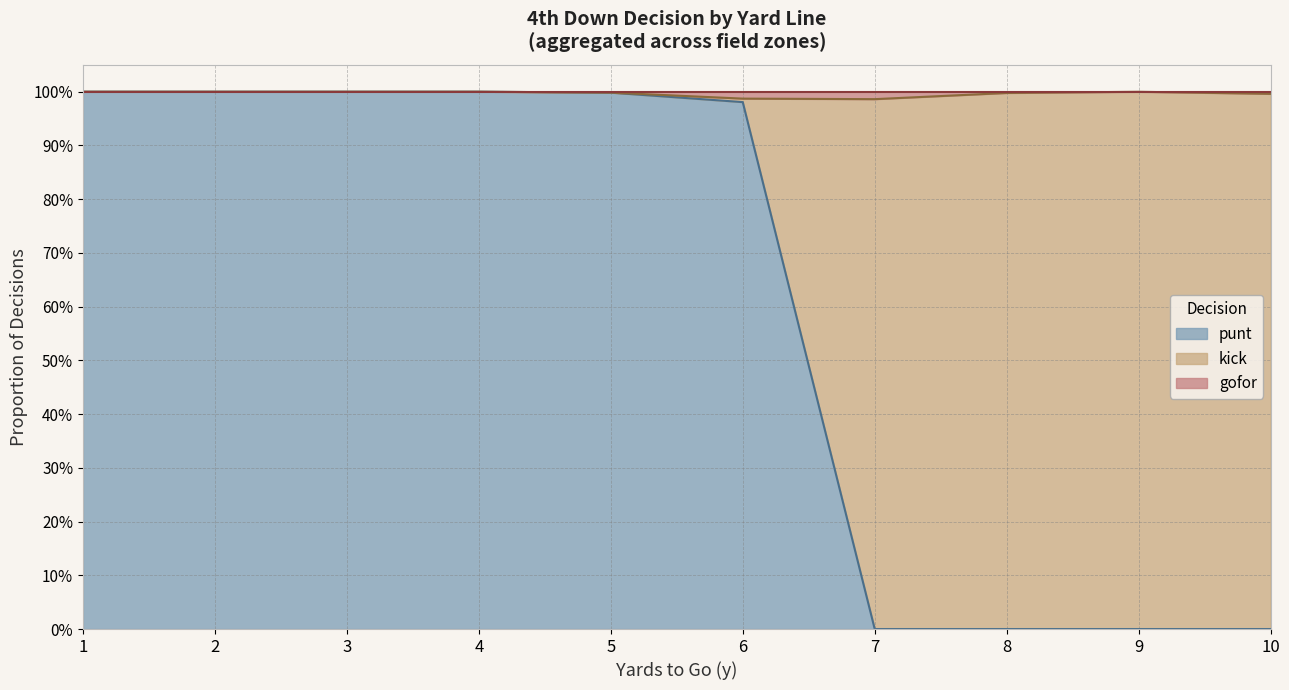

What is the greatest value displayed?

1.0